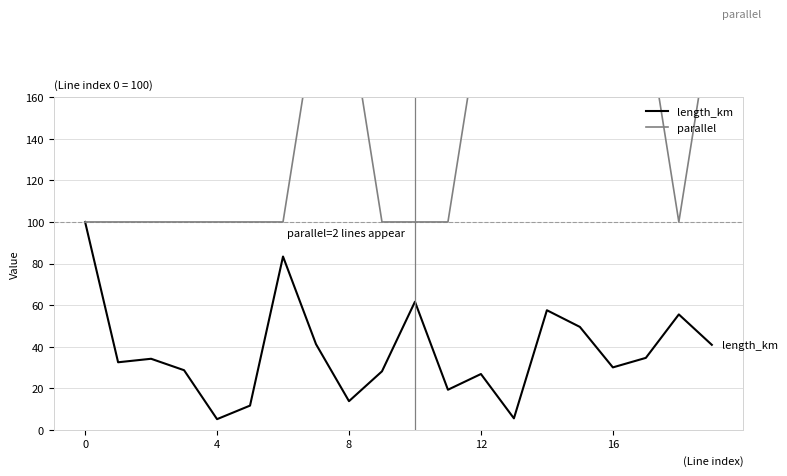

The value of length_km at 12 is 26.8. True or false?

True